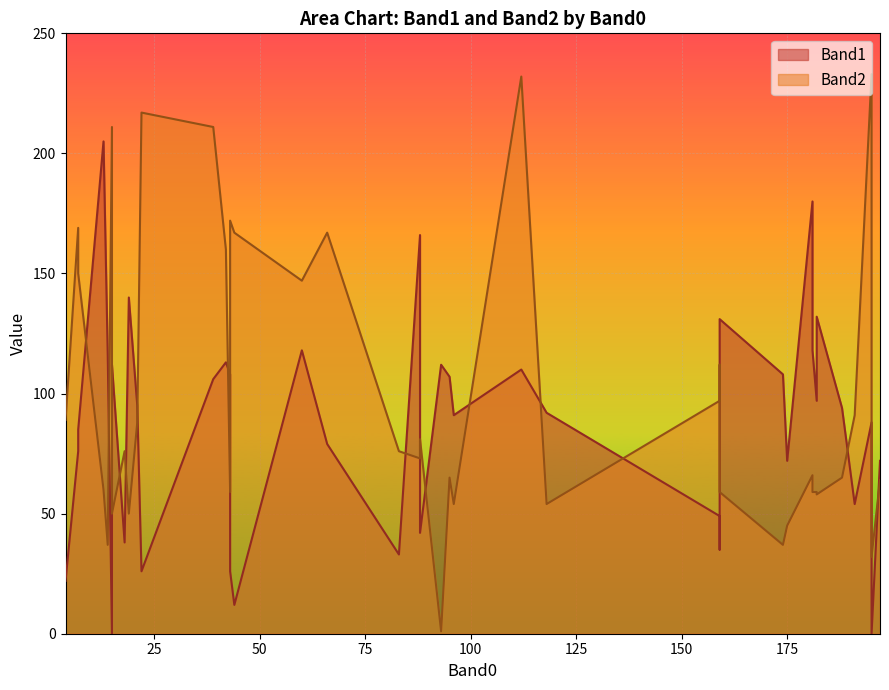

Which has a higher value, 23 or 34?

34